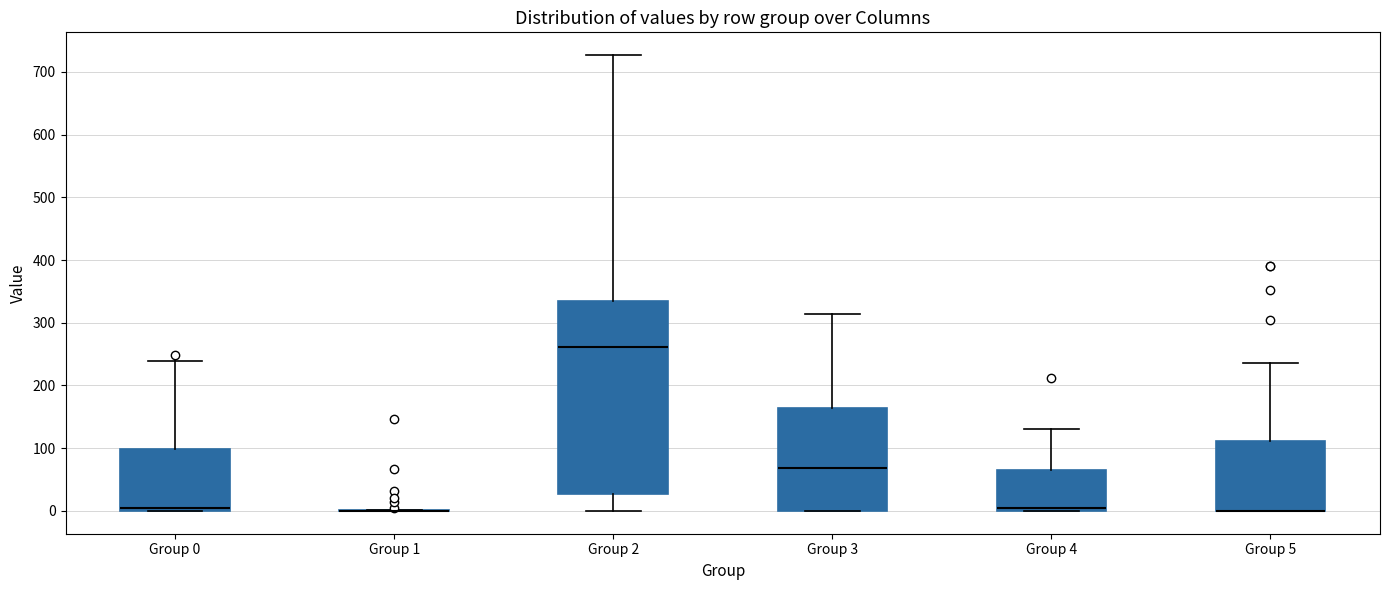

Reading left to right, transcribe this box plot: for each box, give where its median line is, the range the box spans, and where its two whiskers end, as read against the y-axis. The values are not printed on the chart, so give them approximately, as read against the axis.

Group 0: median 0 (just above the box's lower edge), box 0 to 100, whiskers 0 to 240
Group 1: box collapsed to a line at 0, whiskers 0 to 0
Group 2: median 260, box 30 to 330, whiskers 0 to 730
Group 3: median 70, box 0 to 160, whiskers 0 to 310
Group 4: median 10, box 0 to 70, whiskers 0 to 130
Group 5: median 0 (drawn on the box's lower edge), box 0 to 110, whiskers 0 to 240